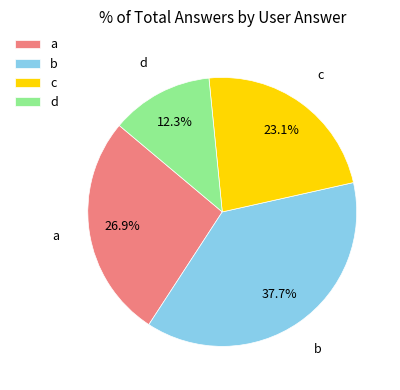

Rank the categories by value from highest to lowest.

b, a, c, d